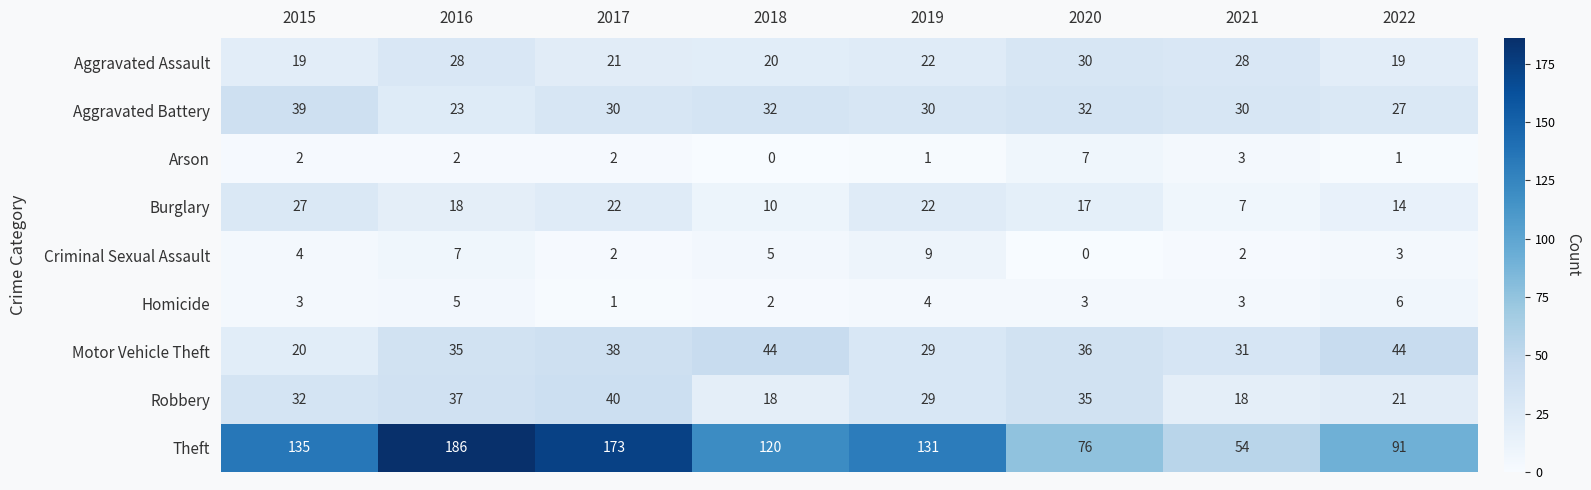

What is the difference between the Robbery values at 2022 and 2021?

3